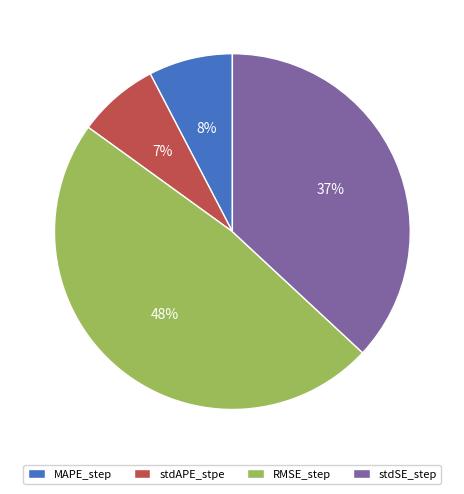

Is the sum of MAPE_step and stdSE_step greater than half?

No